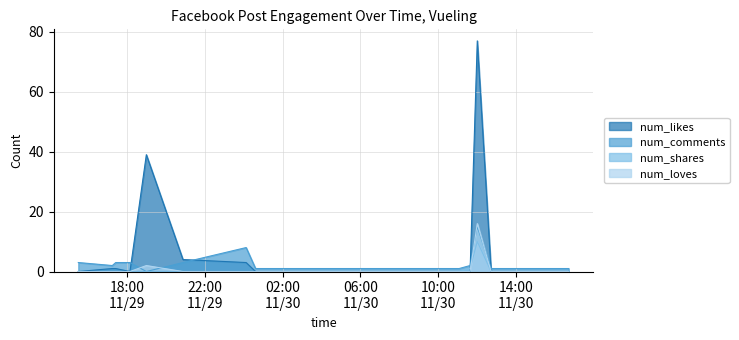

How many values in num_shares are above zero?

2